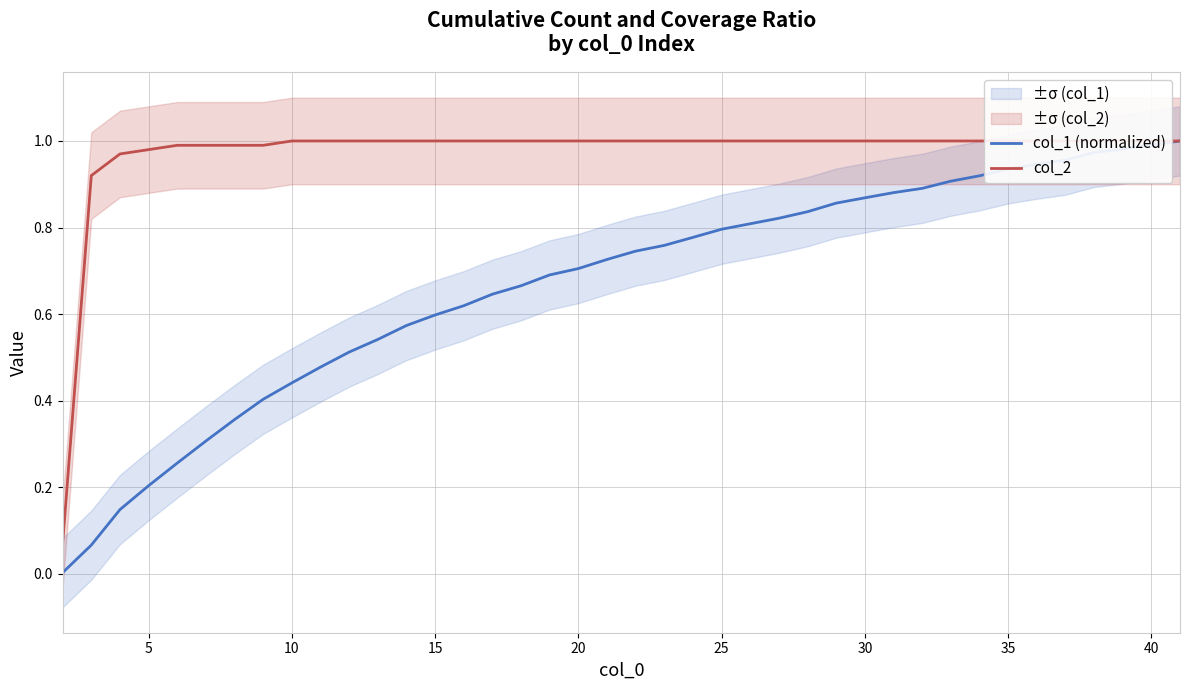

What is the value of the col_2 point at the 19th from the left?

1.0